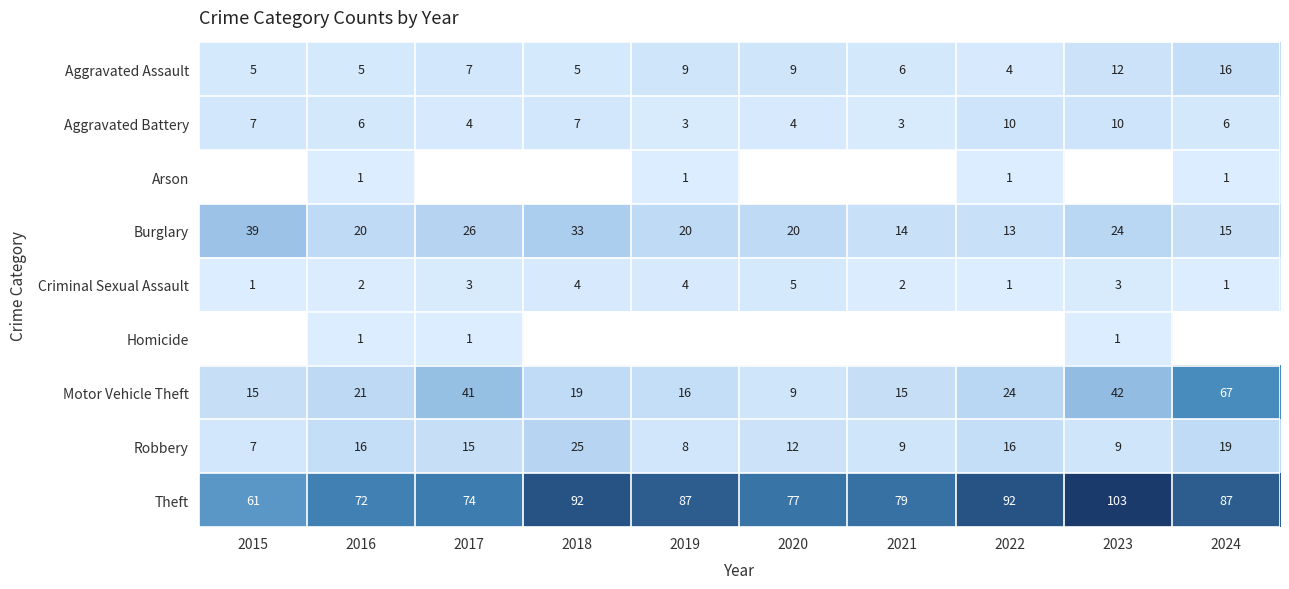

The Homicide series shows 1 at 2023. True or false?

True